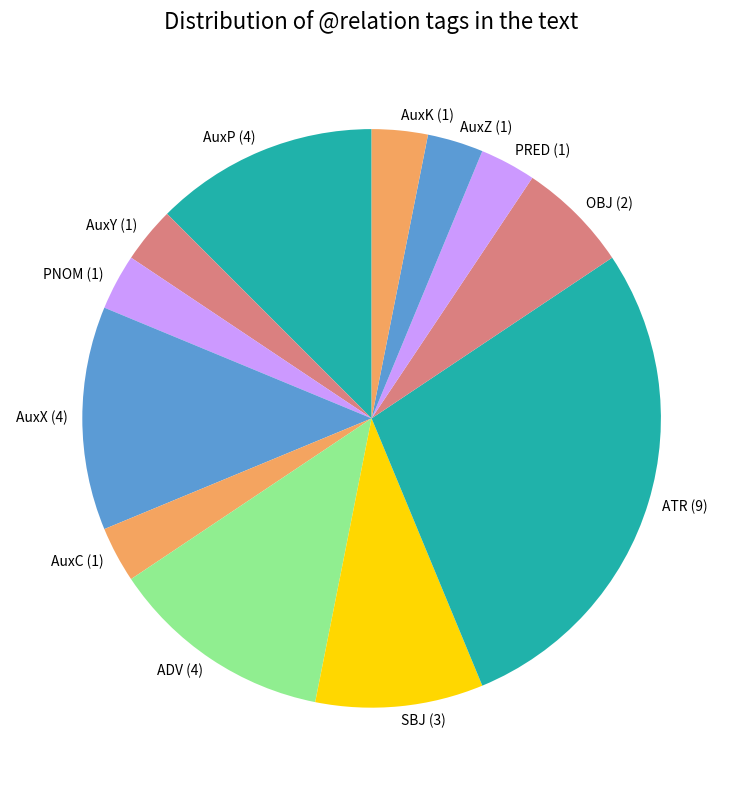

How many slices are in this pie chart?

12